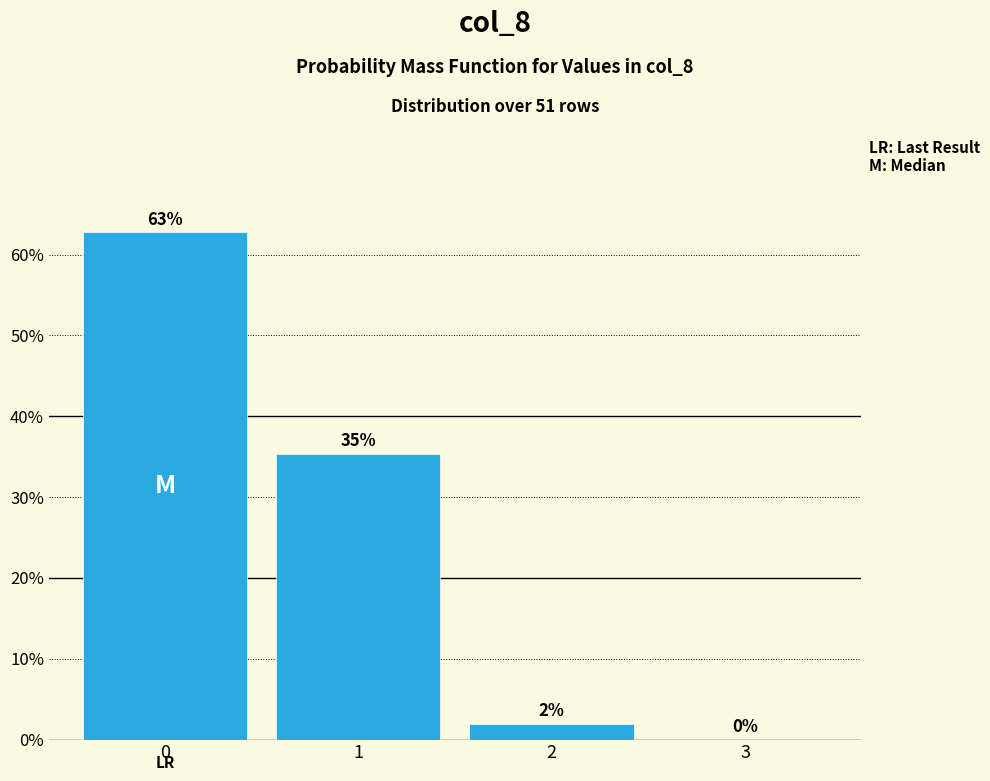

Are the bars horizontal?

No